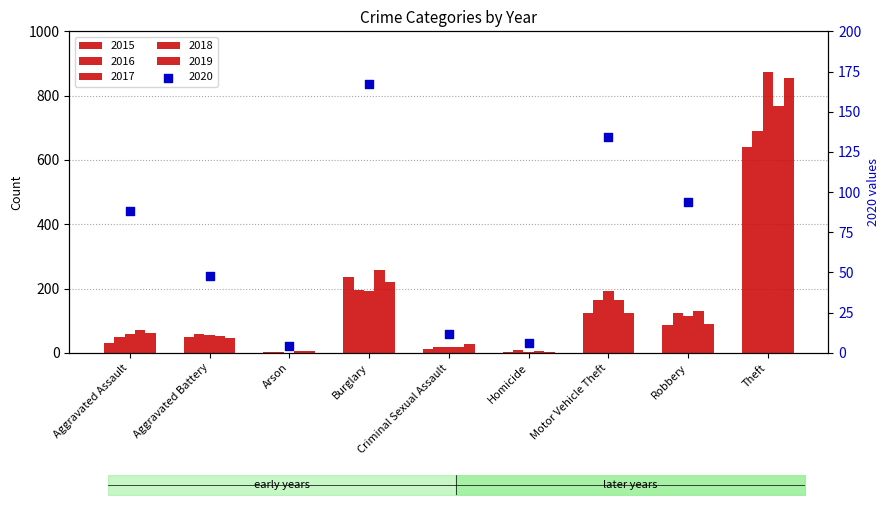

Is the value of 2019 at Arson greater than the value of 2018 at Homicide?

No